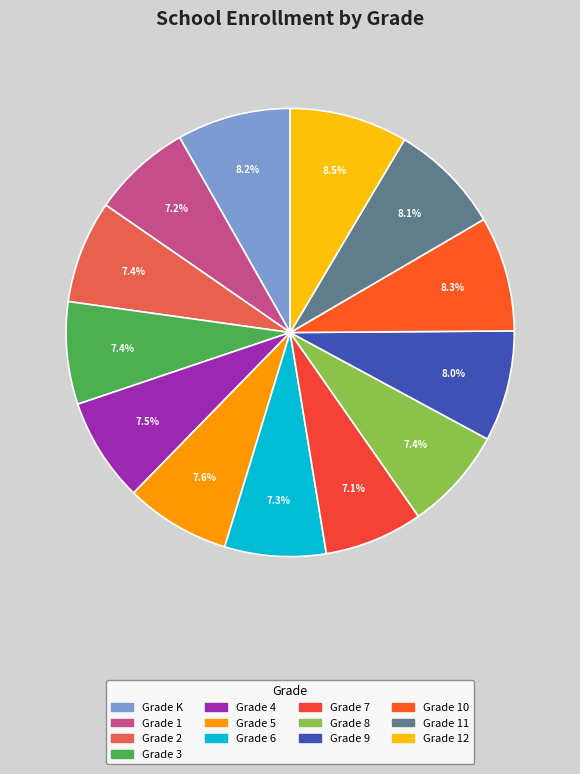

To the nearest percent, what is the average slice percentage?

8%